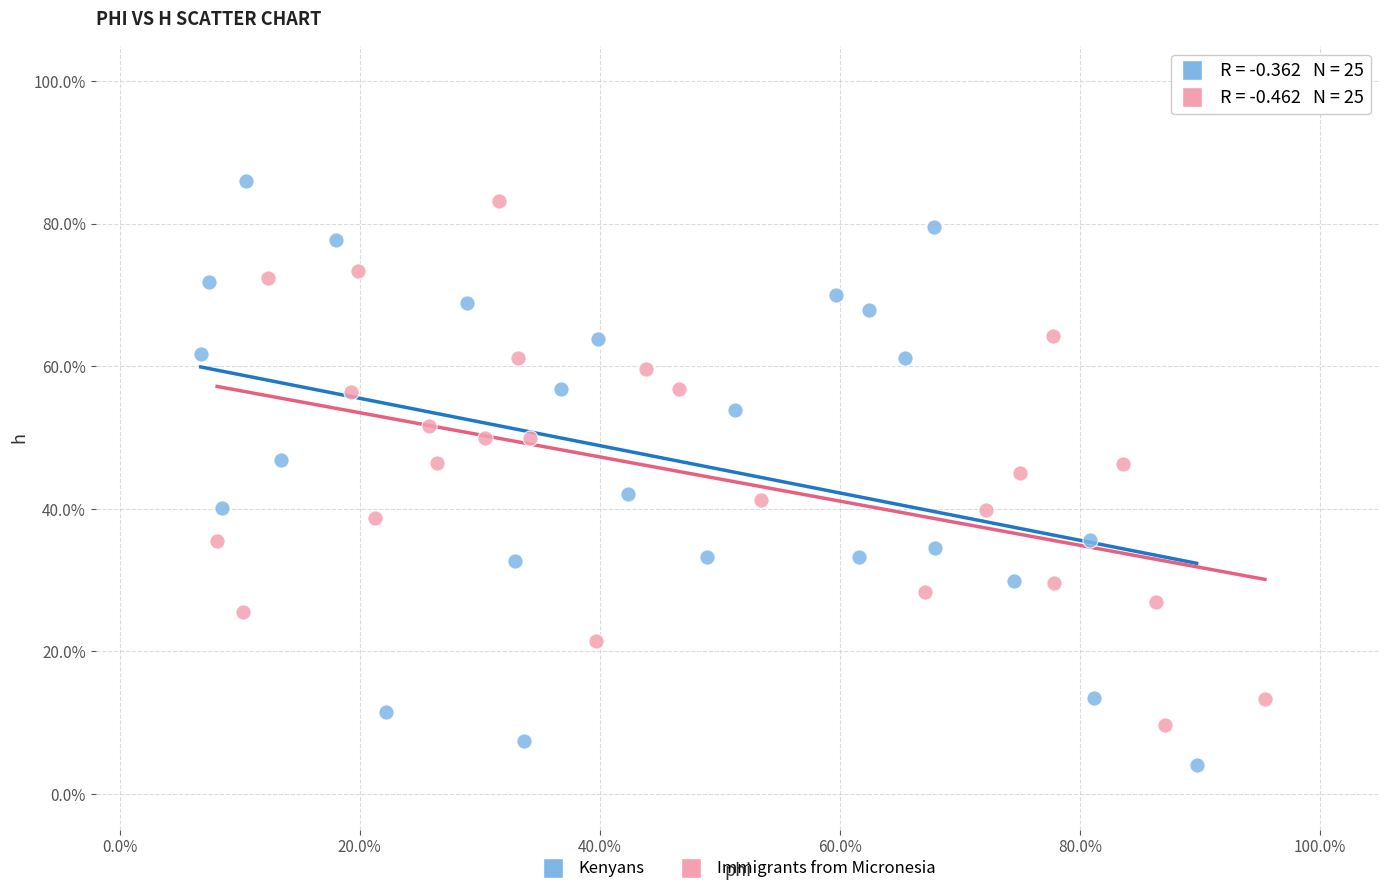

Which series contains the lowest Y value?

Kenyans